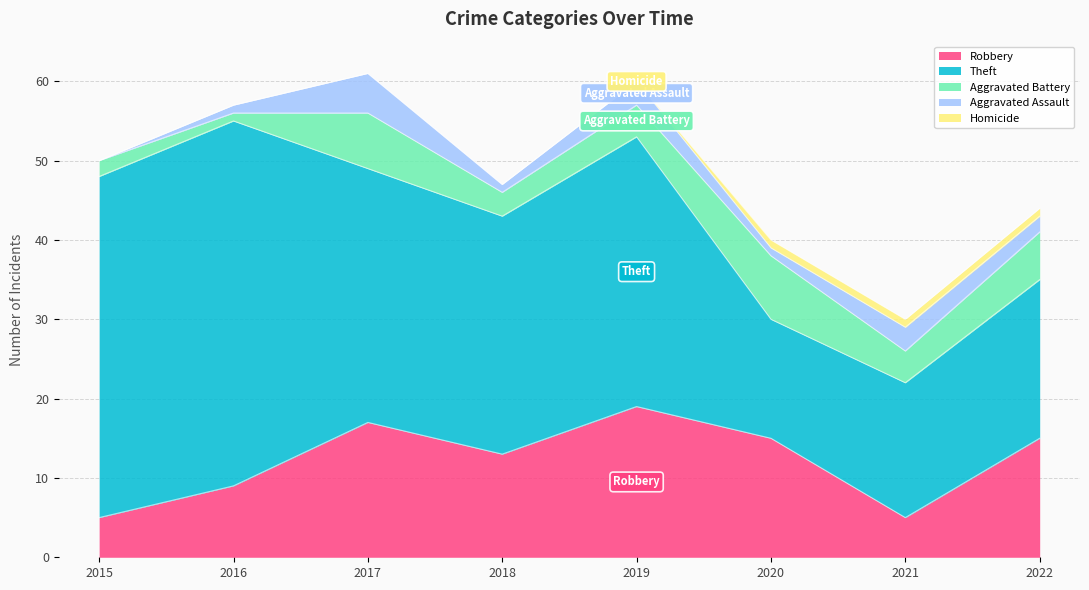

What is the difference between the maximum and second lowest values in the Aggravated Assault series?

4